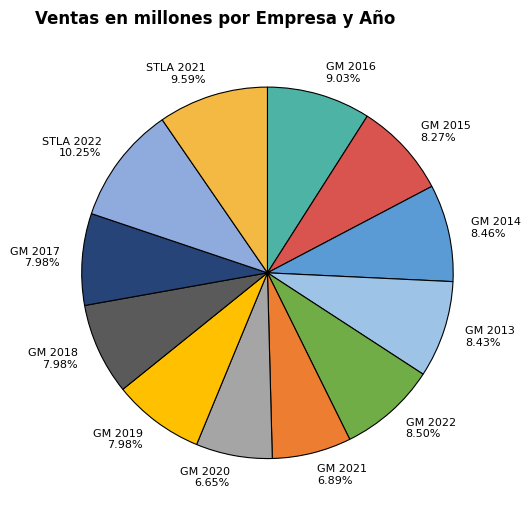

Does GM 2014 8.46% represent more than half of the total?

No